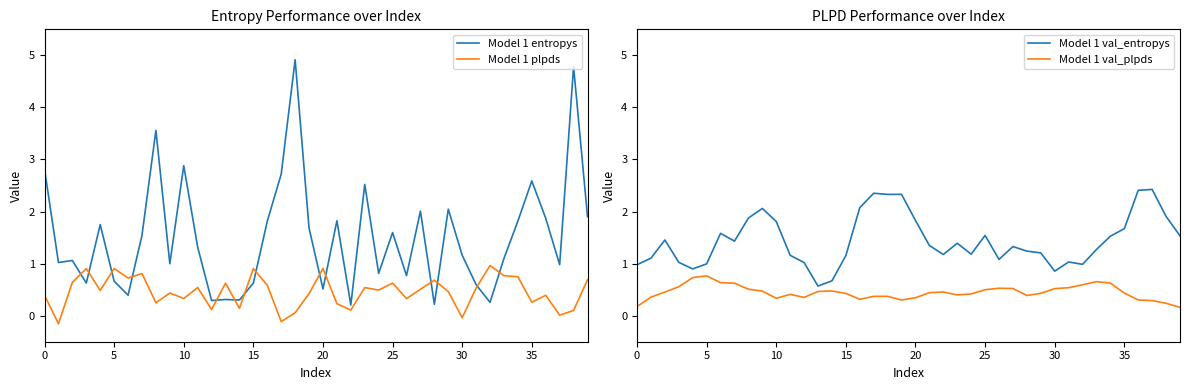

Reading right to left, transcribe all the data shown in this chart.

Model 1 entropys: 1.9	4.8	1.0	1.9	2.6	1.8	1.1	0.3	0.6	1.2	2.0	0.2	2.0	0.8	1.6	0.8	2.5	0.2	1.8	0.5	1.7	4.9	2.7	1.8	0.6	0.3	0.3	0.3	1.3	2.9	1.0	3.6	1.5	0.4	0.7	1.7	0.6	1.1	1.0	2.8
Model 1 plpds: 0.7	0.1	0.0	0.4	0.3	0.7	0.8	1.0	0.5	-0.0	0.5	0.7	0.5	0.3	0.6	0.5	0.5	0.1	0.2	0.9	0.4	0.1	-0.1	0.6	0.9	0.1	0.6	0.1	0.5	0.3	0.4	0.2	0.8	0.7	0.9	0.5	0.9	0.6	-0.2	0.4
Model 1 val_entropys: 1.5	1.9	2.4	2.4	1.7	1.5	1.3	1.0	1.0	0.9	1.2	1.2	1.3	1.1	1.5	1.2	1.4	1.2	1.3	1.8	2.3	2.3	2.4	2.1	1.2	0.7	0.6	1.0	1.2	1.8	2.1	1.9	1.4	1.6	1.0	0.9	1.0	1.5	1.1	1.0
Model 1 val_plpds: 0.2	0.2	0.3	0.3	0.4	0.6	0.7	0.6	0.5	0.5	0.4	0.4	0.5	0.5	0.5	0.4	0.4	0.5	0.4	0.3	0.3	0.4	0.4	0.3	0.4	0.5	0.5	0.4	0.4	0.3	0.5	0.5	0.6	0.6	0.8	0.7	0.6	0.5	0.4	0.2